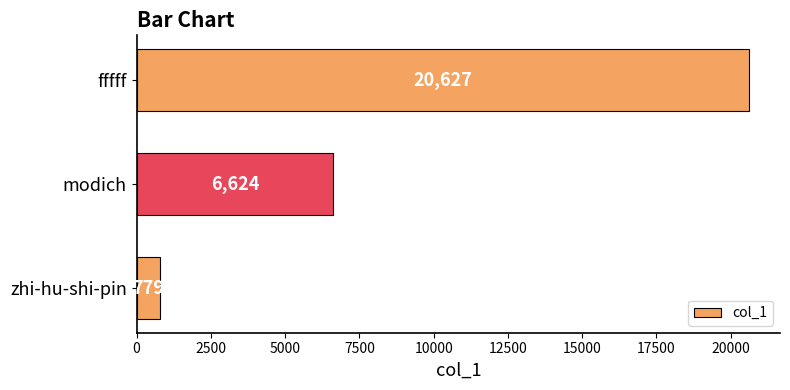

Rank the categories by value from lowest to highest.

zhi-hu-shi-pin, modich, fffff